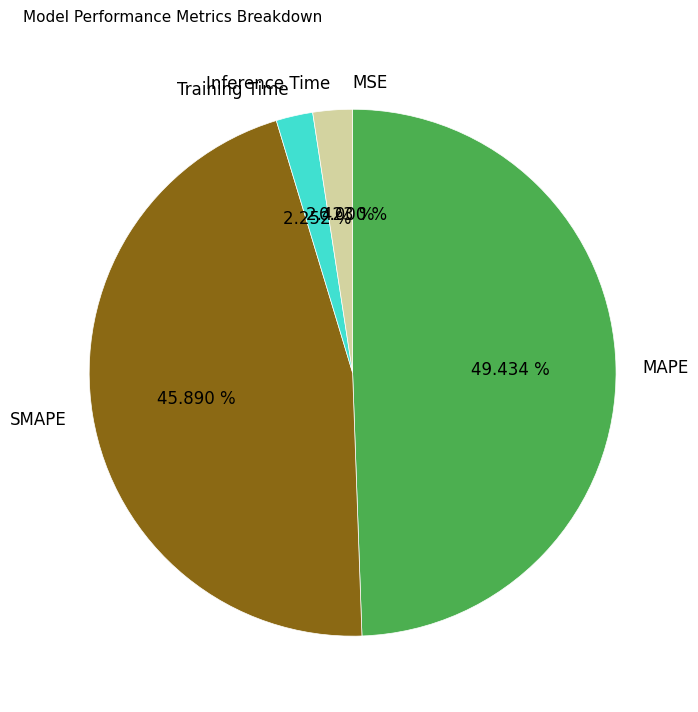

Which has a higher value, MAPE or SMAPE?

MAPE